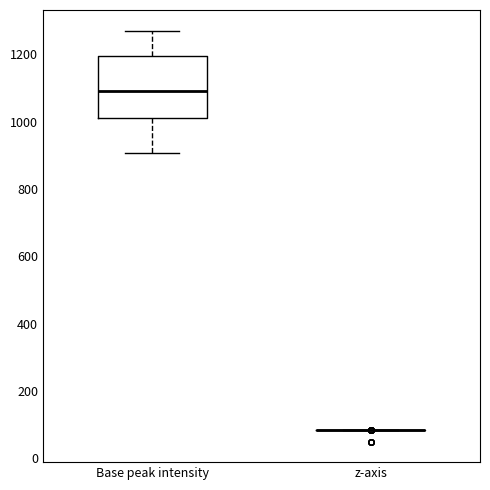

Reading left to right, transcribe this box plot: for each box, give where its median line is, the range the box spans, and where its two whiskers end, as read against the y-axis. The values are not printed on the chart, so give them approximately, as read against the axis.

Base peak intensity: median 1100, box 1020 to 1200, whiskers 900 to 1280
z-axis: box collapsed to a line at 80, whiskers 80 to 80